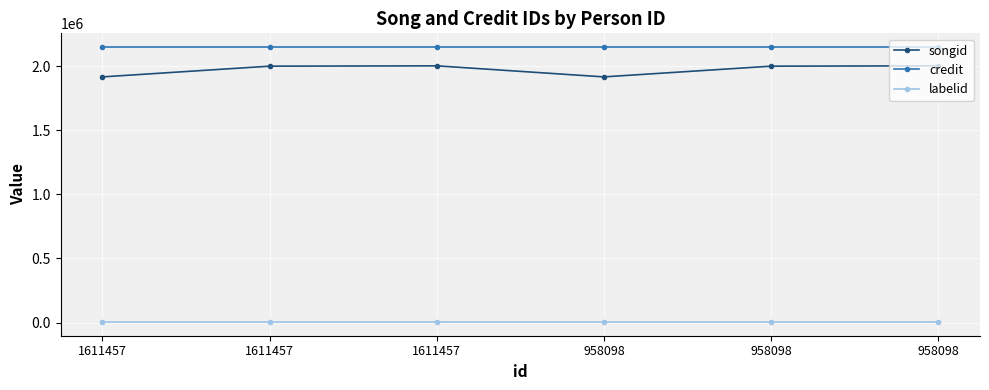

What is the value of the labelid point at the 4th from the left?

4127